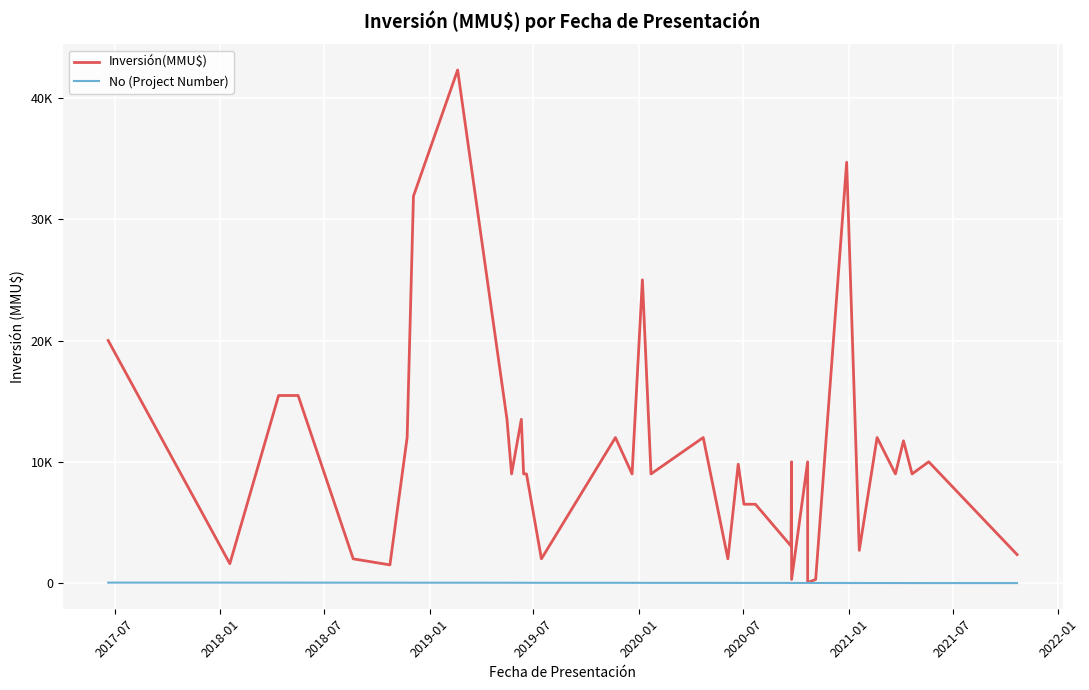

List the series in order of their overall mean, lowest first.

No (Project Number), Inversión(MMU$)